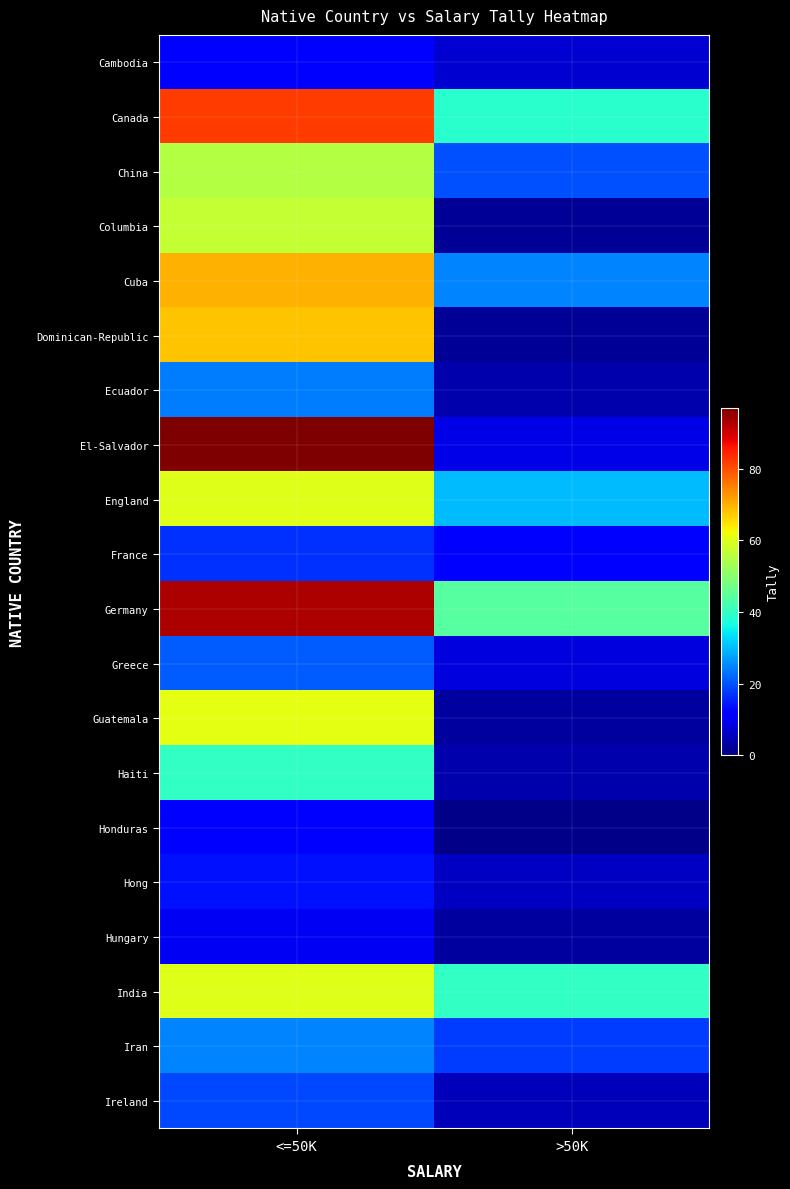

Between <=50K and >50K, which series saw the biggest shift?

El-Salvador